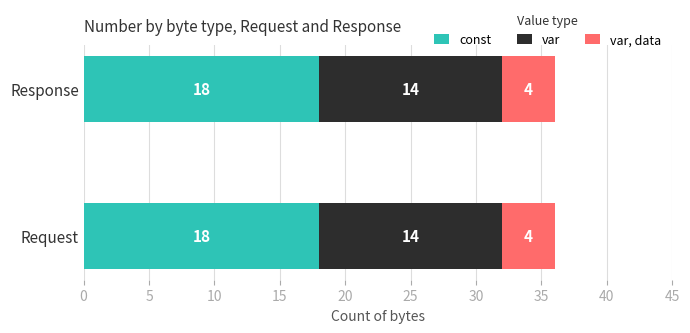

What is the total value across all series at Request?

36